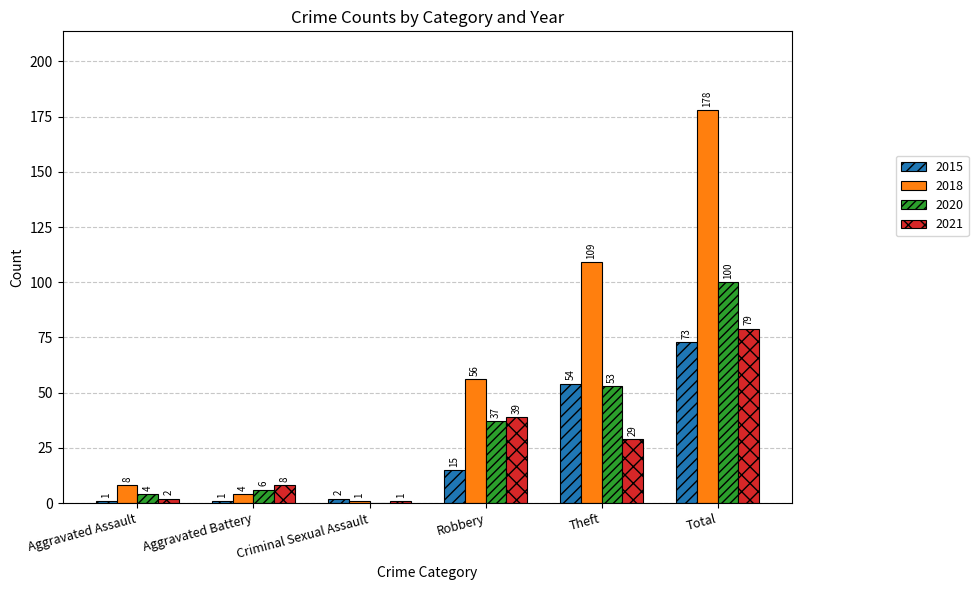

What value does the 2021 series have at Robbery, to the nearest 10?

40